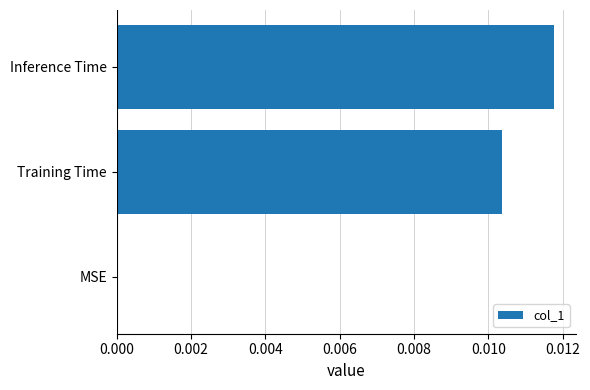

Between Inference Time and MSE, which is larger?

Inference Time